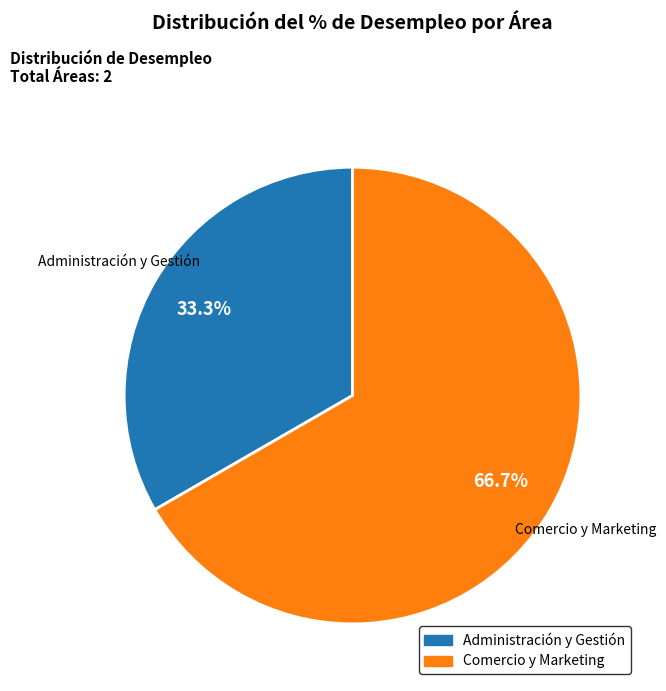

Is there a majority slice in this chart?

Yes